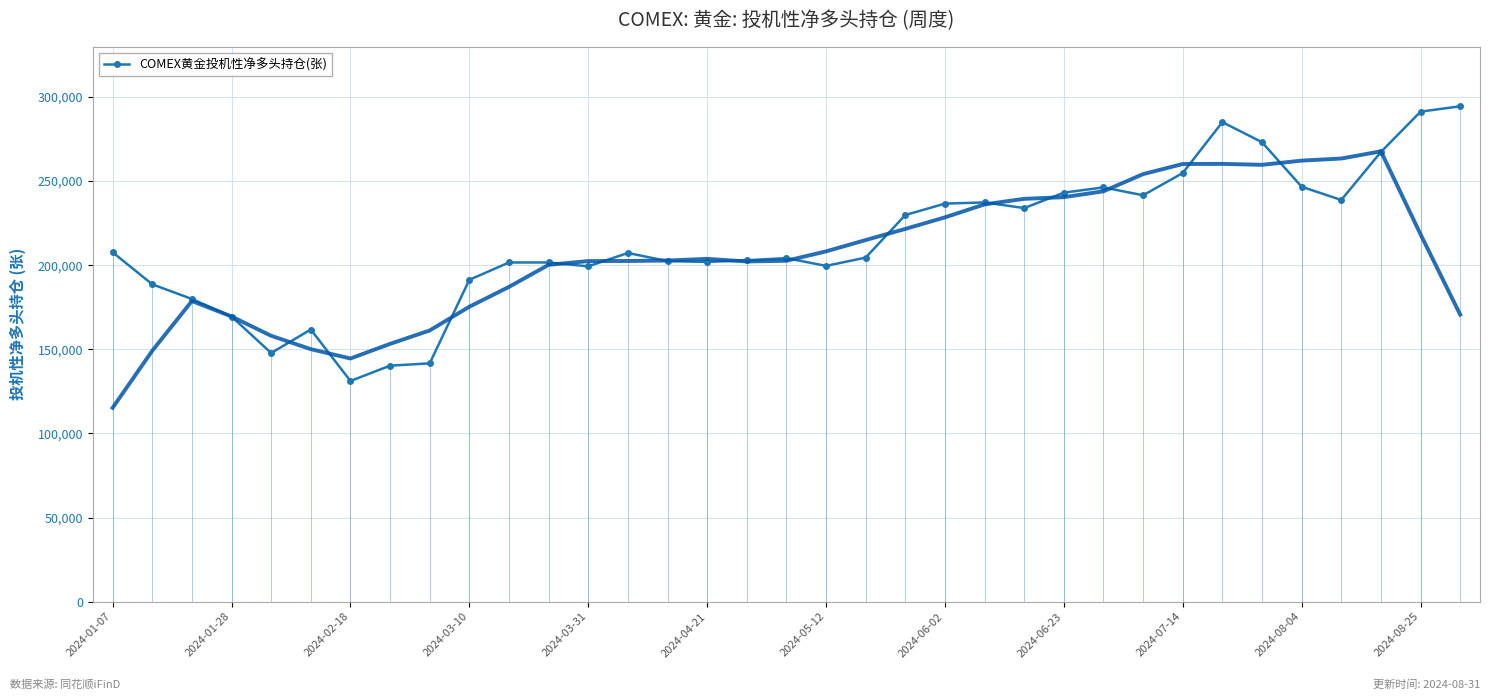

At which label is the value closest to 212806?

2024-01-07